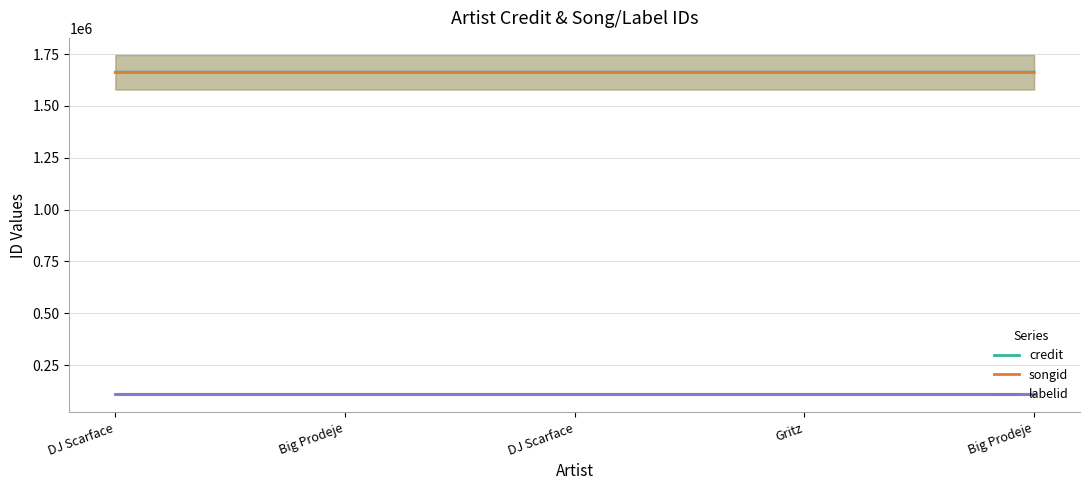

What are all the series names shown in the legend?

credit, songid, labelid